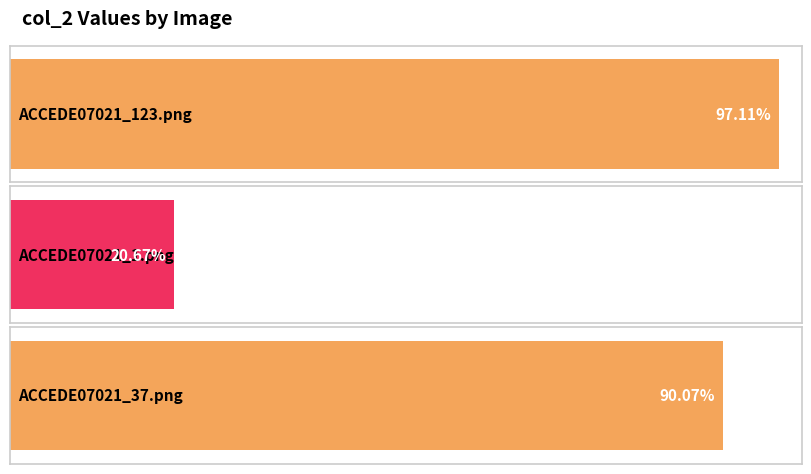

Where is the data nearest to the value 0?

ACCEDE07021_1.png